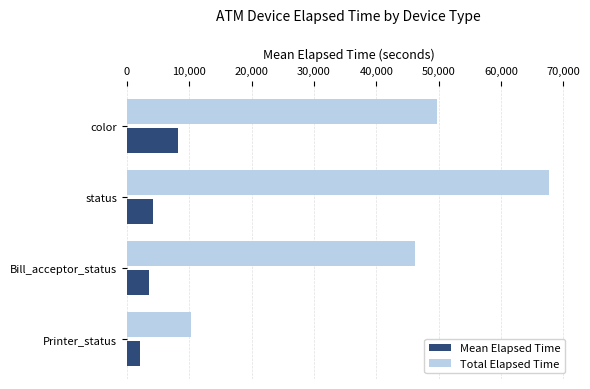

Where is Total Elapsed Time nearest to the value 39034?

Bill_acceptor_status